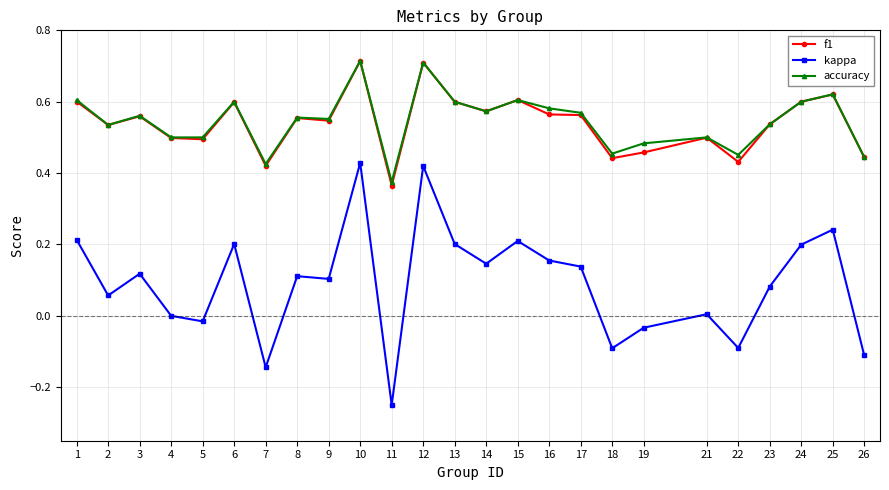

True or false: f1 and kappa intersect in this chart.

False